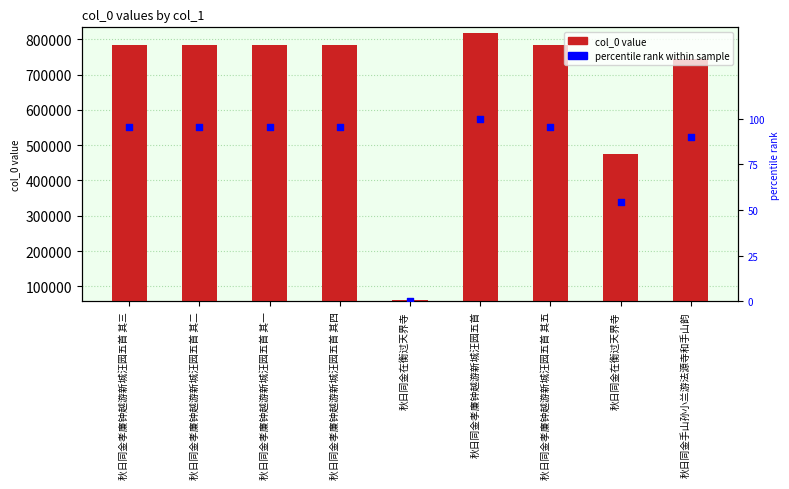

What is the total value across all series at 秋日同金在衡过天界寺?

60708.0